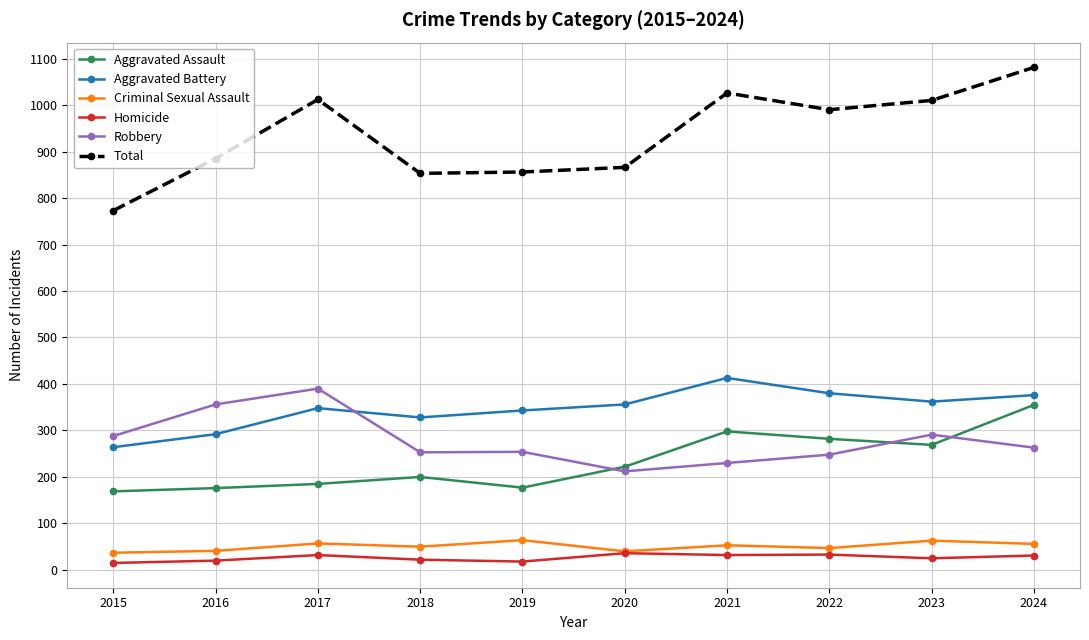

At which label is Robbery closest to 301?

2023